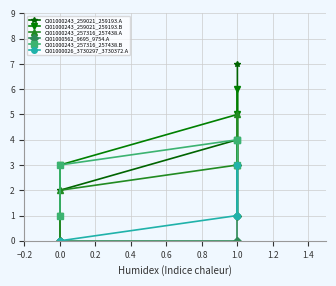

What is the value of the CI01000026_3730297_3730372.A point at the 5th from the left?

1